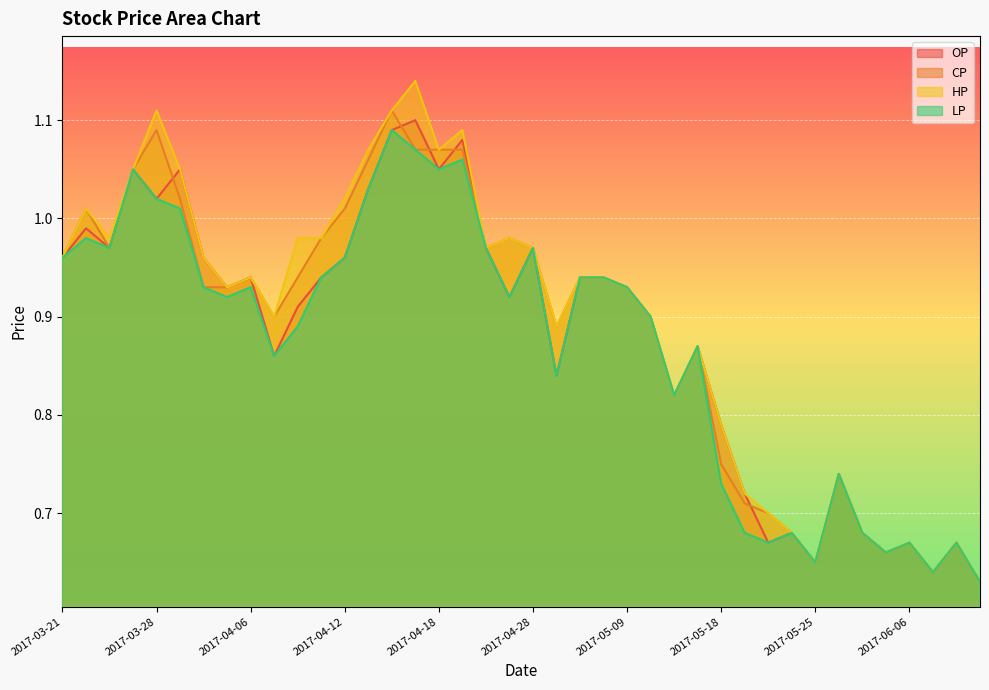

What is the sum of the OP values at 2017-03-28 and 2017-05-08?

2.0